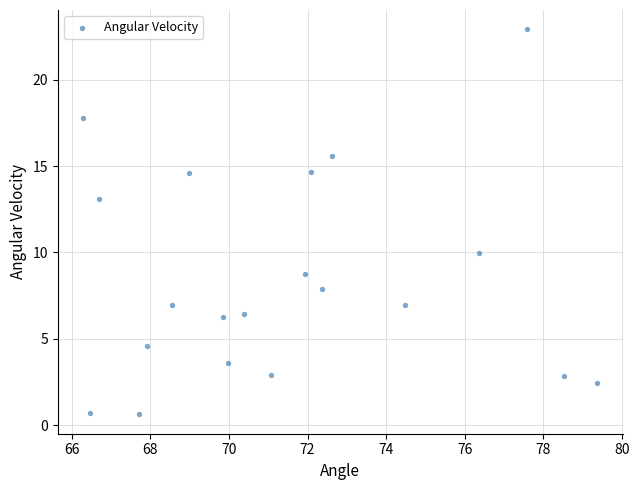

What Y value in the scatter plot is closest to 11?

10.0